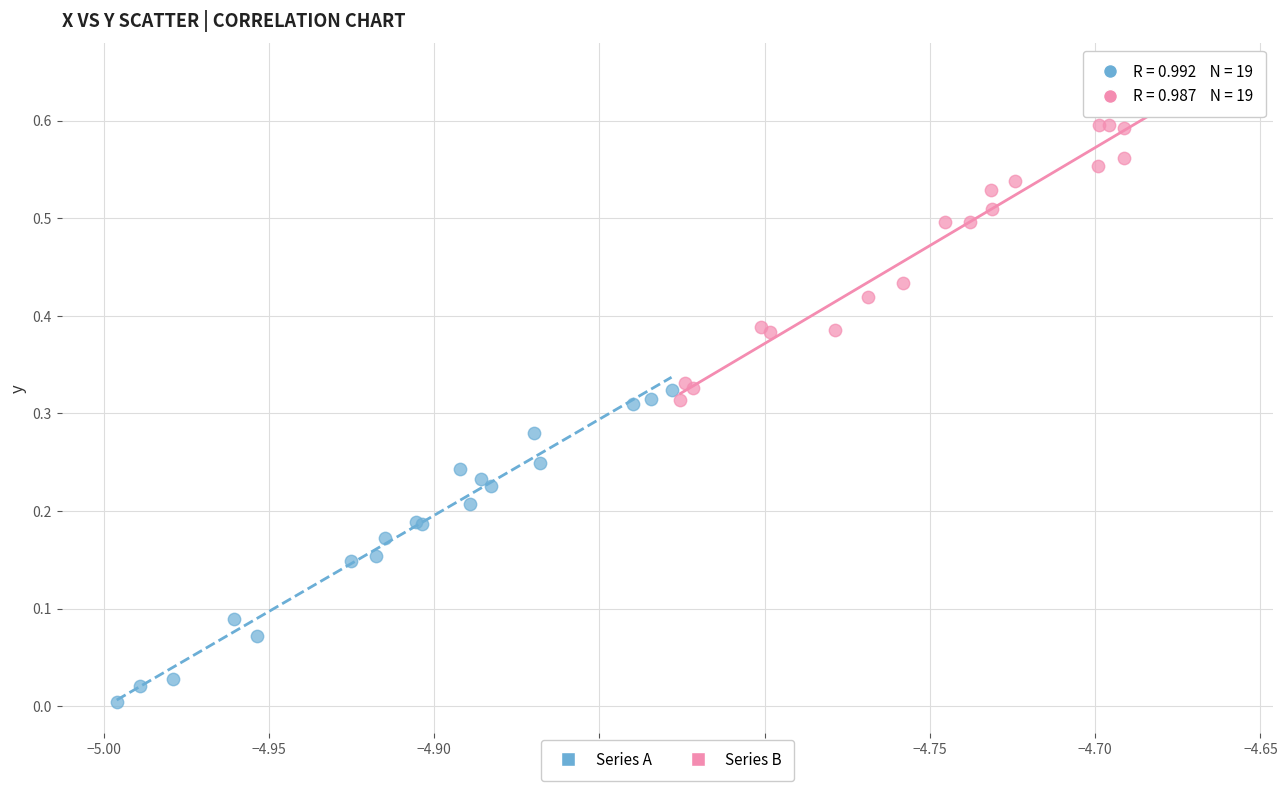

Which series reaches the maximum Y coordinate?

Series B